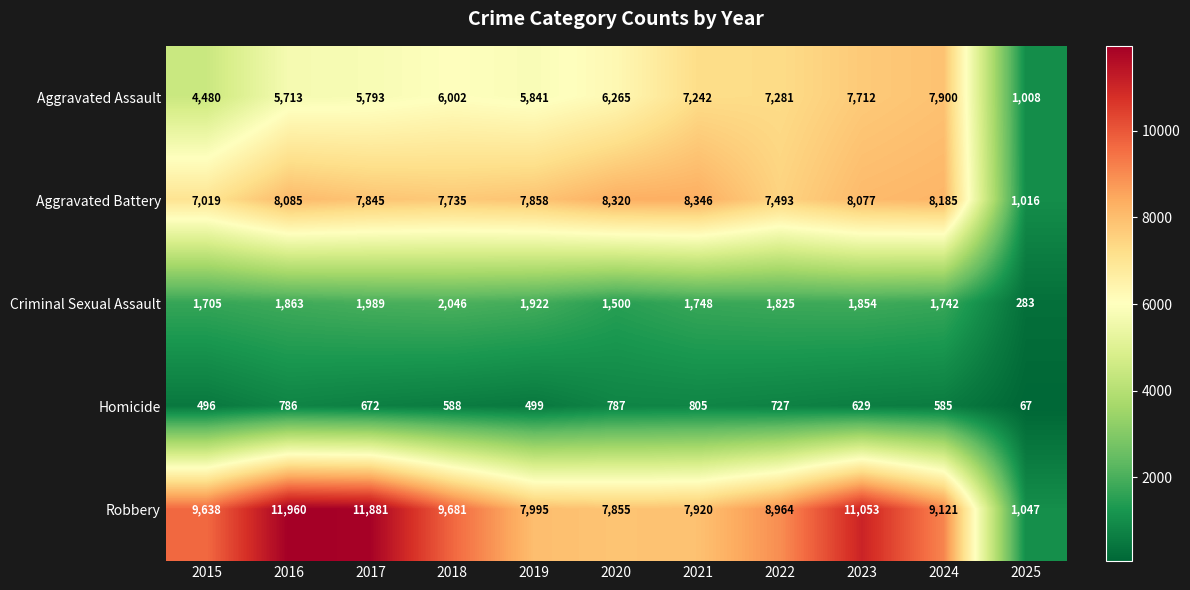

What is the difference between the second highest and second lowest values in the Aggravated Assault series?

3232